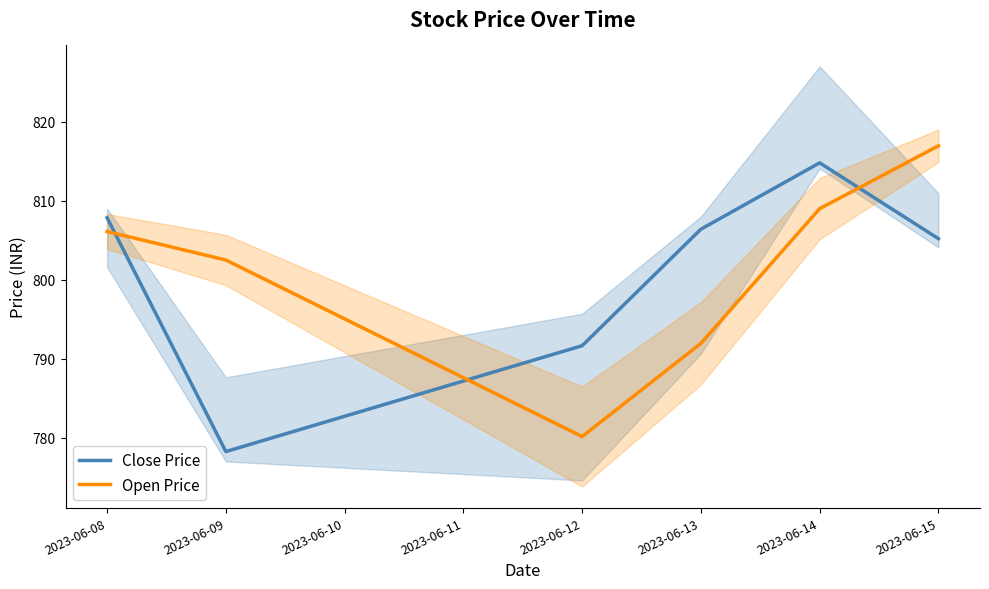

Between which two adjacent categories do Close Price and Open Price first intersect?

2023-06-08 and 2023-06-09